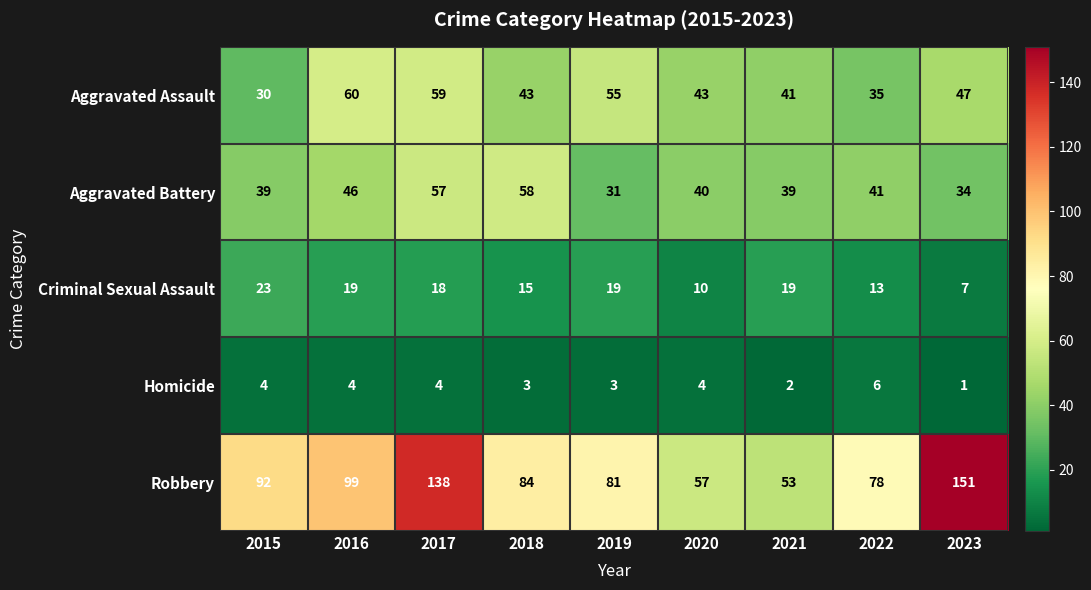

Which series changed the most between 2017 and 2018?

Robbery